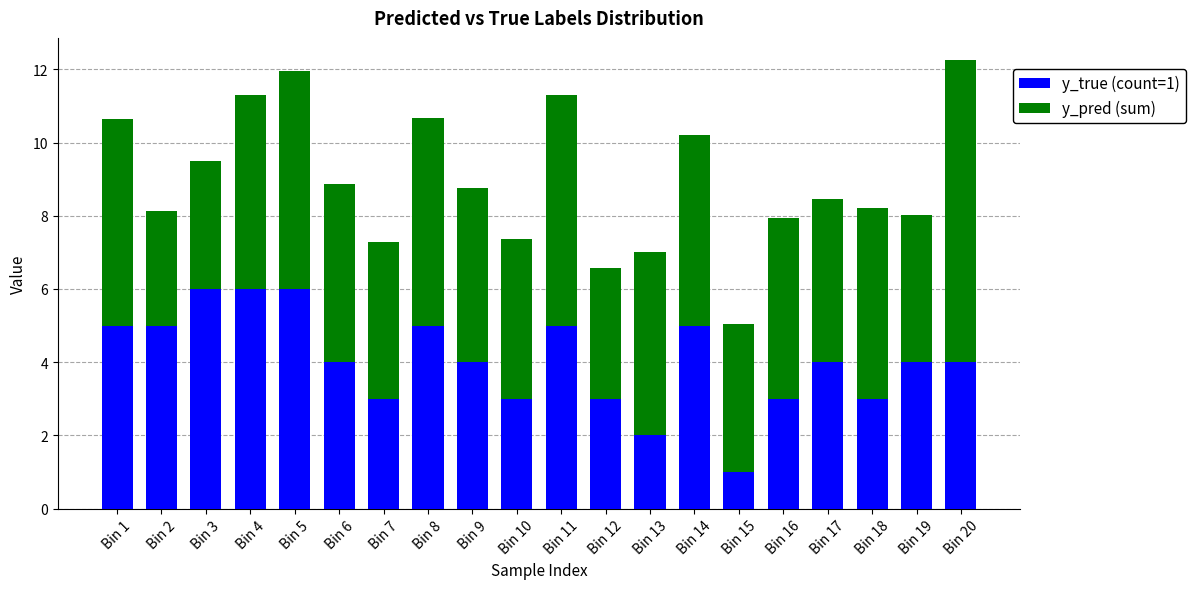

Does the chart contain any negative values?

No